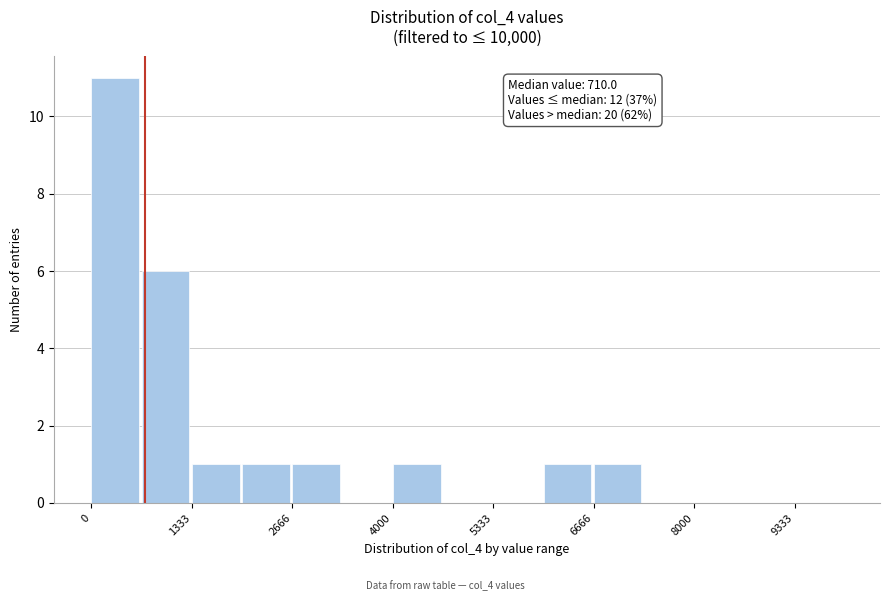

Read against the x-axis, roughly where is the centre of the tallest bar?

400